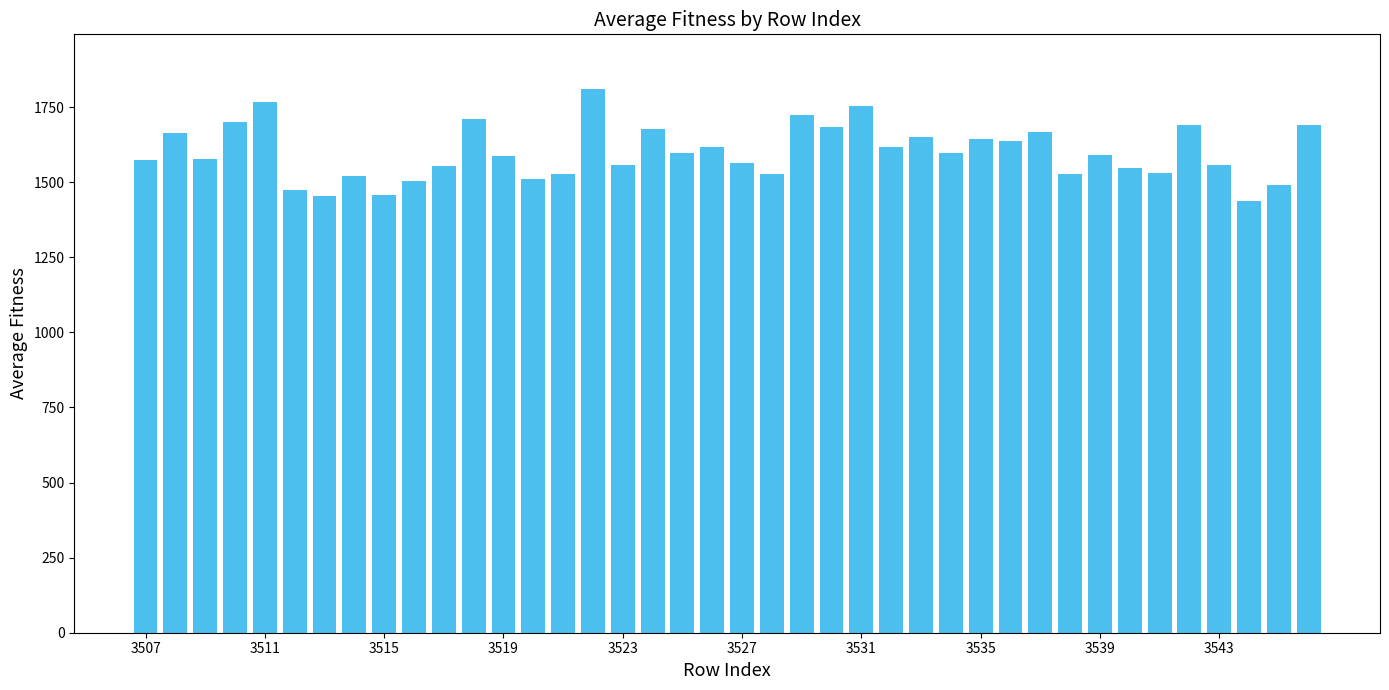

What is the maximum value shown in the chart?

1811.4